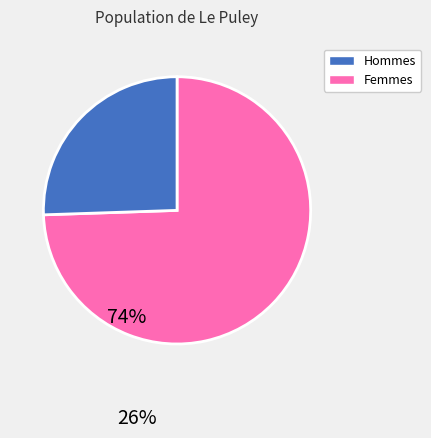

Is there any slice that represents more than half of the pie?

Yes